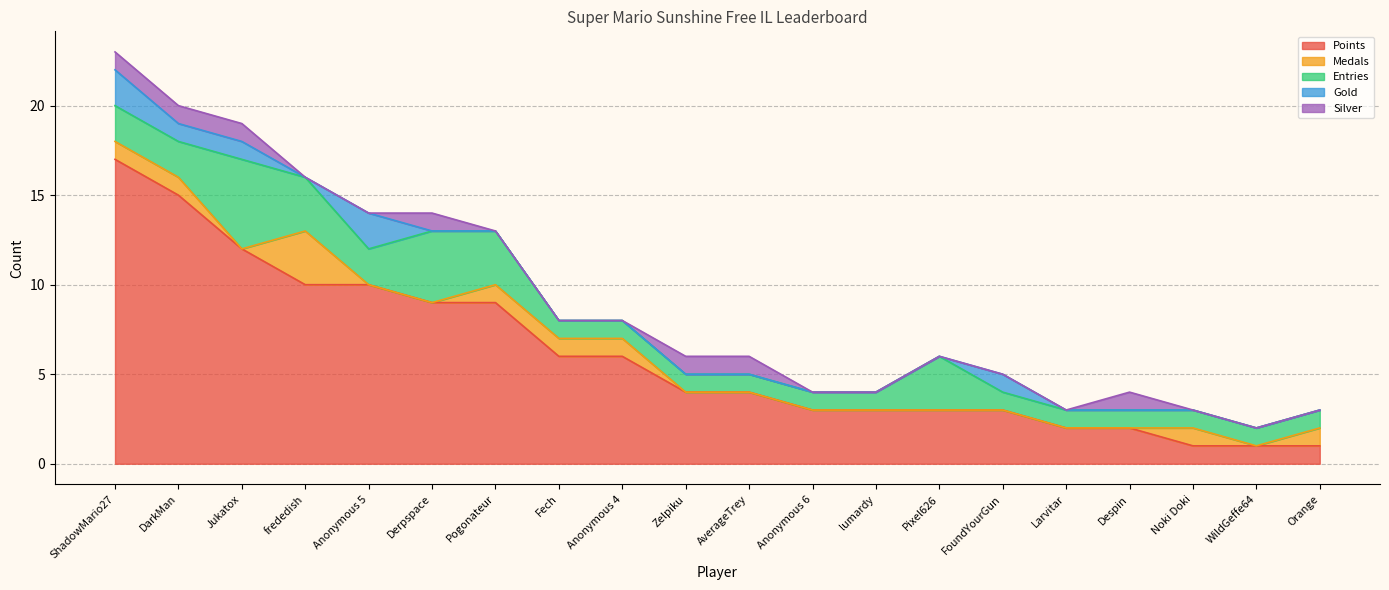

How many data points in Points are less than 4?

9